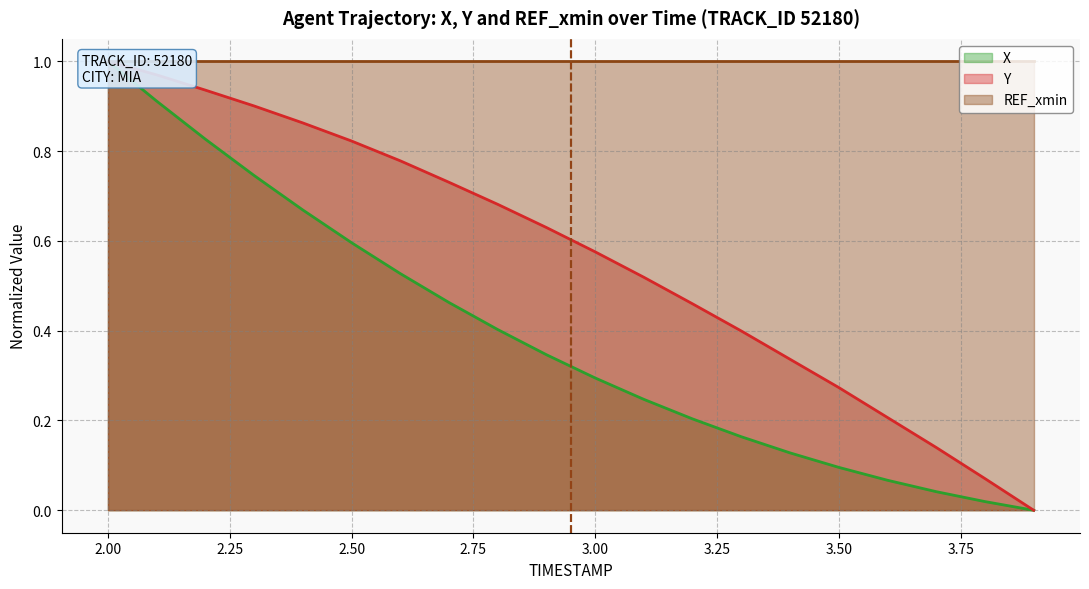

What is the difference between the maximum and minimum values in the X series?

1.0